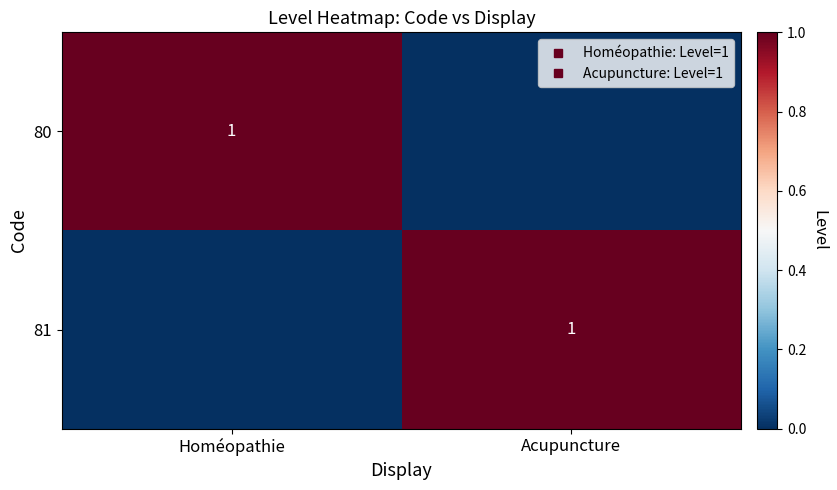

Is it true that 80 equals 2 at Homéopathie?

False